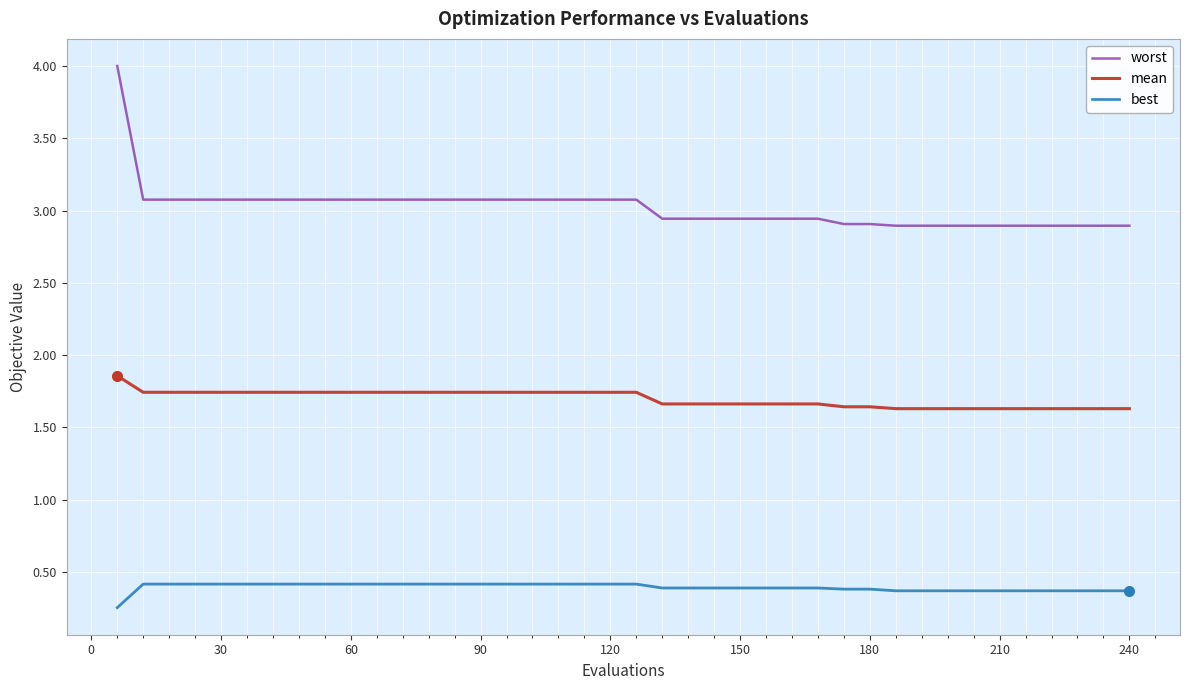

True or false: mean and worst cross at least once.

False